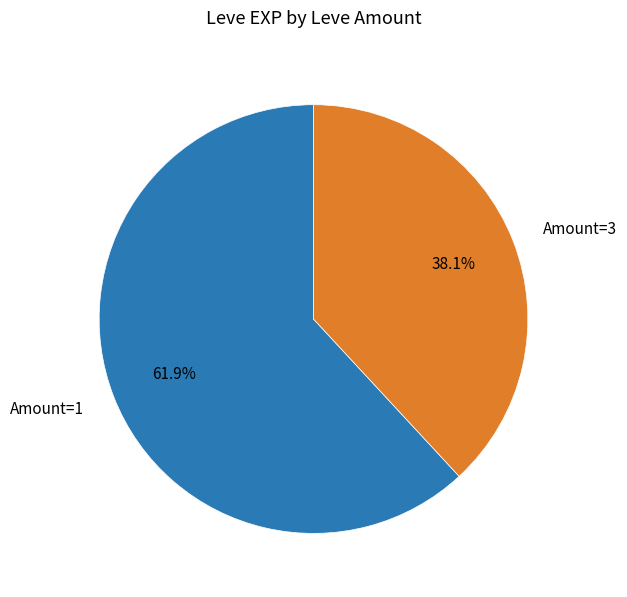

Is there a majority slice in this chart?

Yes